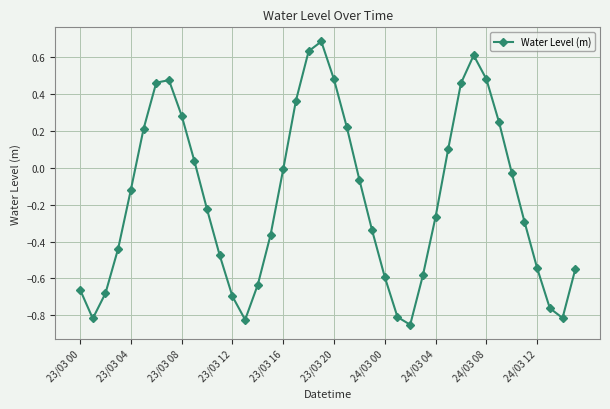

How many interior local peaks (higher than both neighbors) does the data have?

3